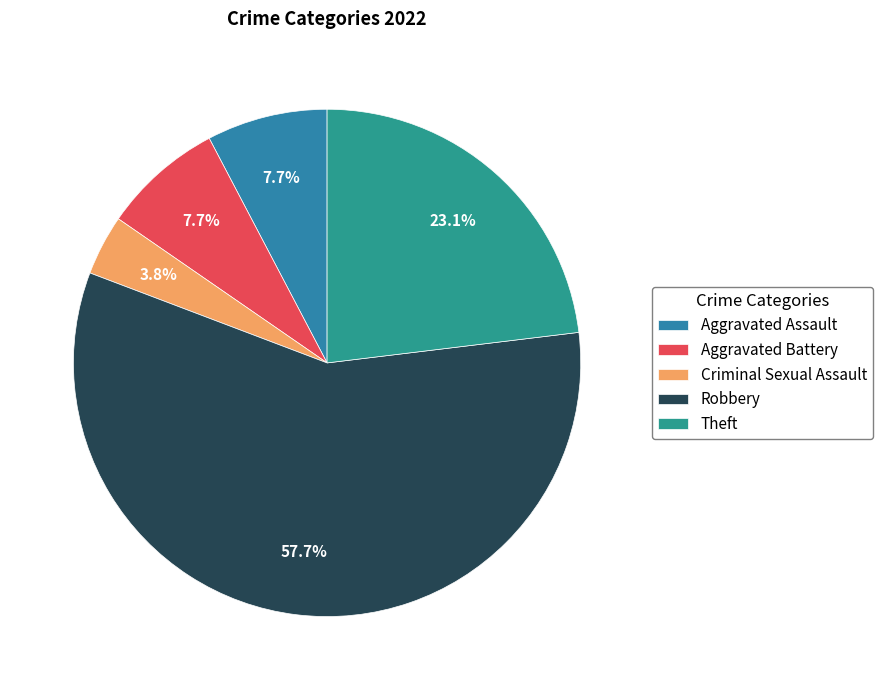

How many slices are in this pie chart?

5